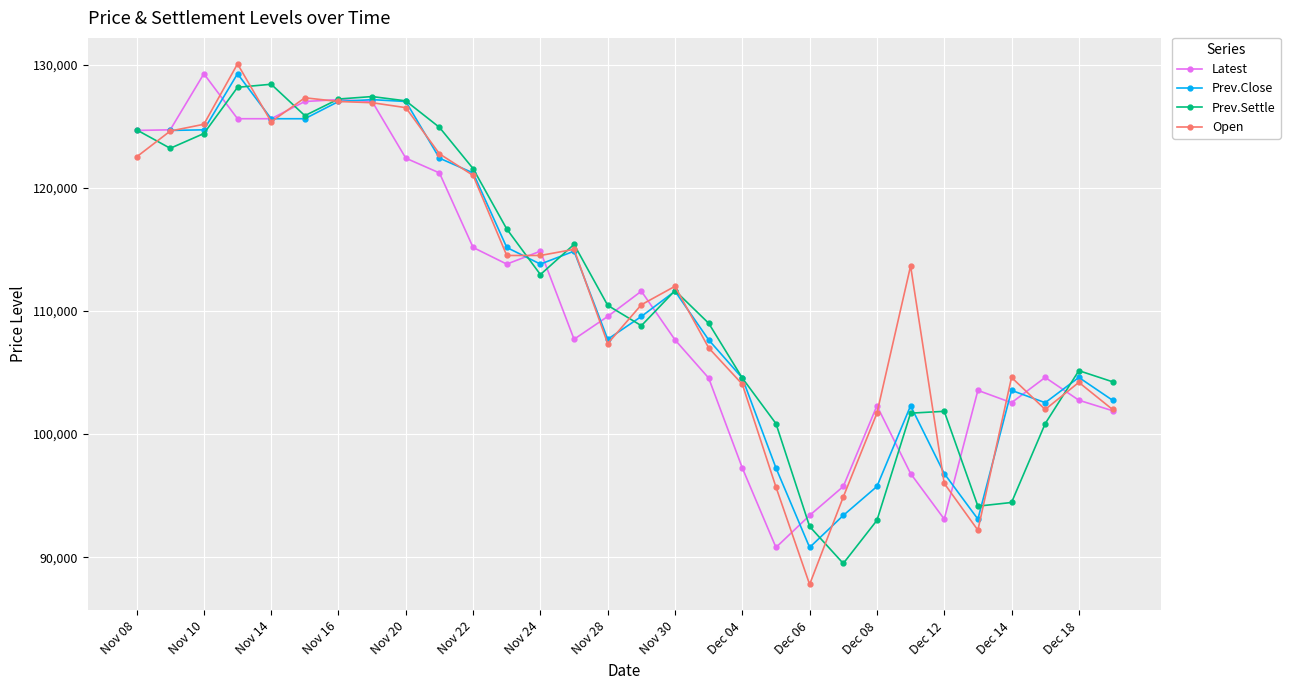

What is the minimum value for Open?

87800